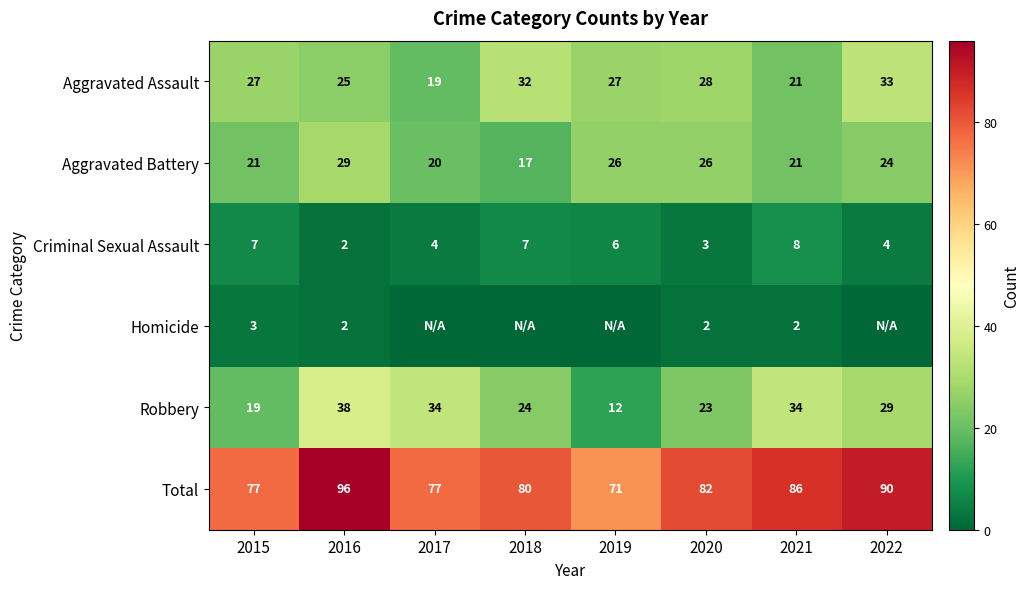

How many values in the Total series are below 82?

4